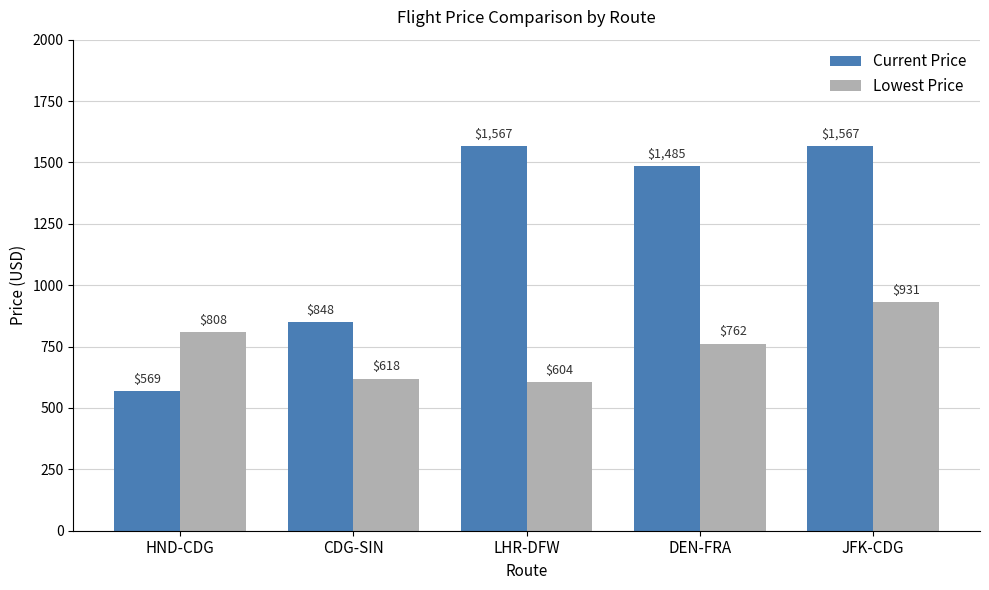

List the labels in order of Lowest Price value, largest first.

JFK-CDG, HND-CDG, DEN-FRA, CDG-SIN, LHR-DFW